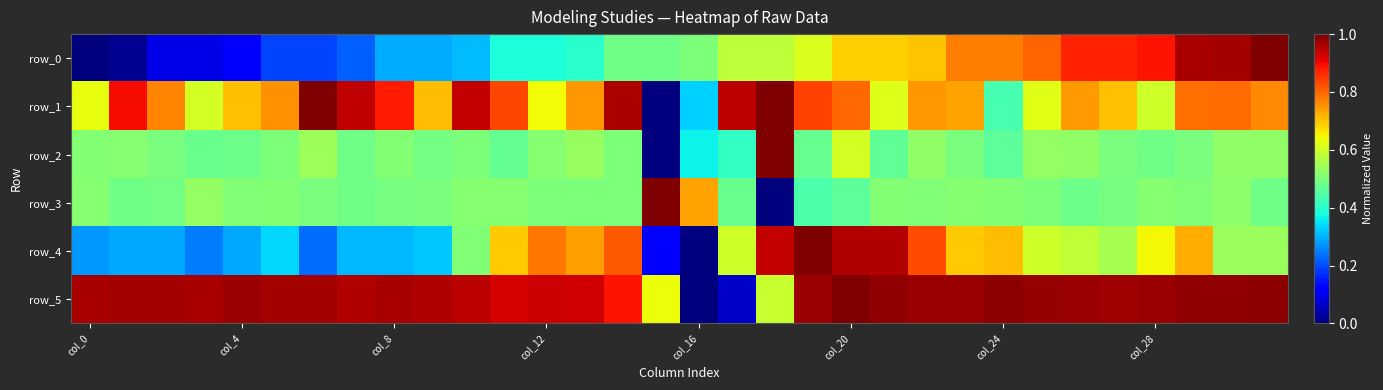

Where is row_0 nearest to the value 0?

col_0